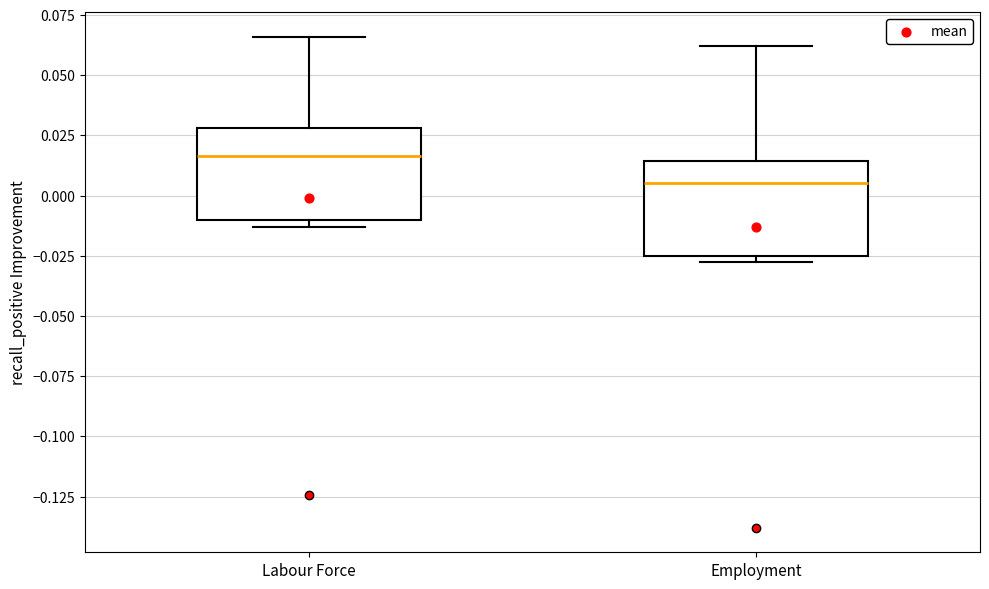

Reading left to right, read every box against the y-axis: the position of its median line, the range the box covers, and the ends of its whiskers. The values are not printed on the chart, so give them approximately, as read against the axis.

Labour Force: median 0.015, box -0.010 to 0.030, whiskers -0.015 to 0.065
Employment: median 0.005, box -0.025 to 0.015, whiskers -0.030 to 0.060